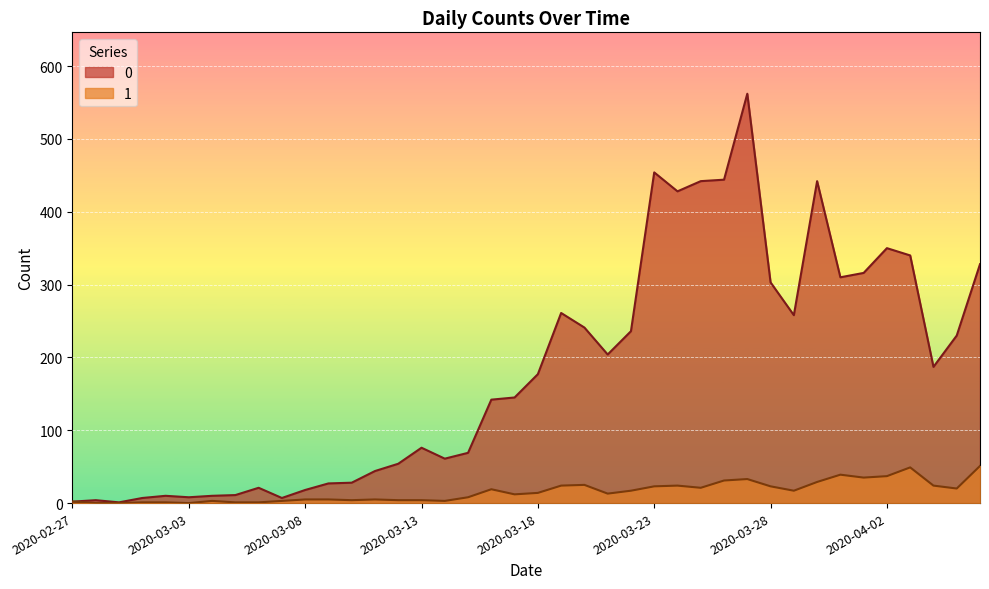

In 1, how many points are lower than both neighbors (excluding endpoints)?

9